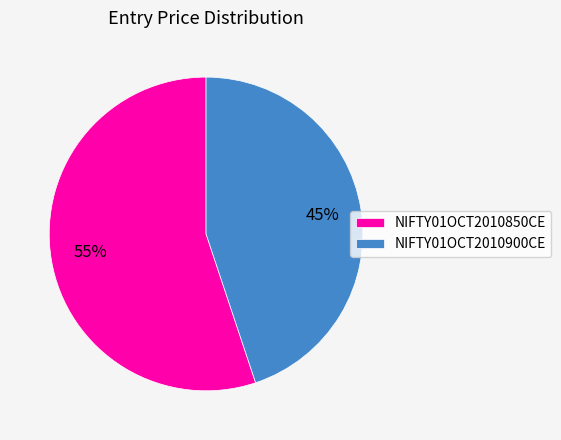

Do NIFTY01OCT2010900CE and NIFTY01OCT2010850CE together represent more than half of the pie?

Yes